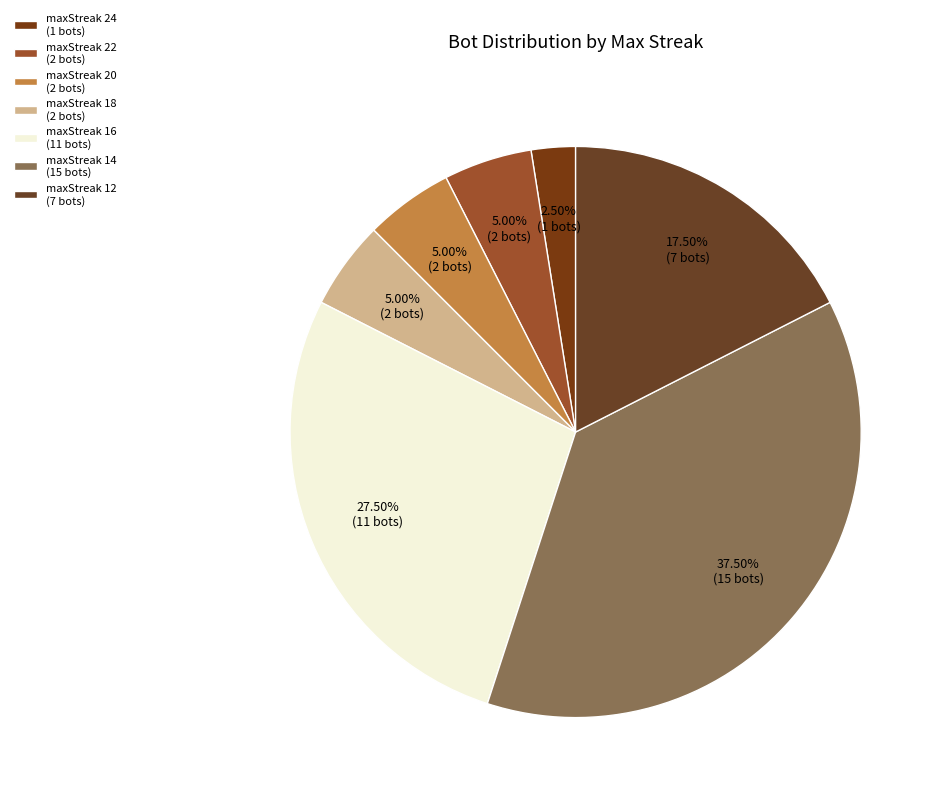

How many slices are in this pie chart?

7